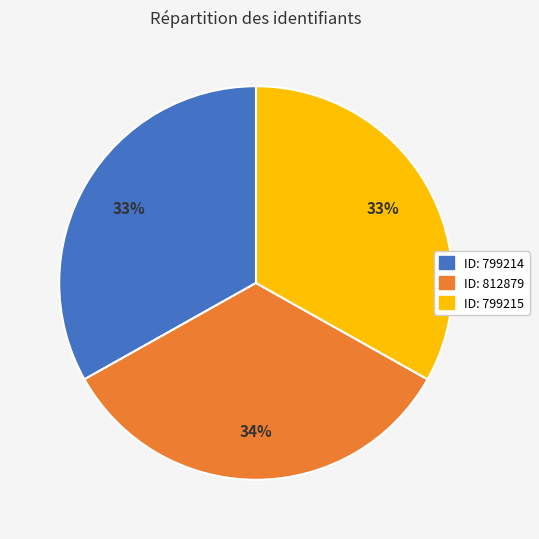

The ID: 812879 slice represents 34% of the pie. True or false?

True